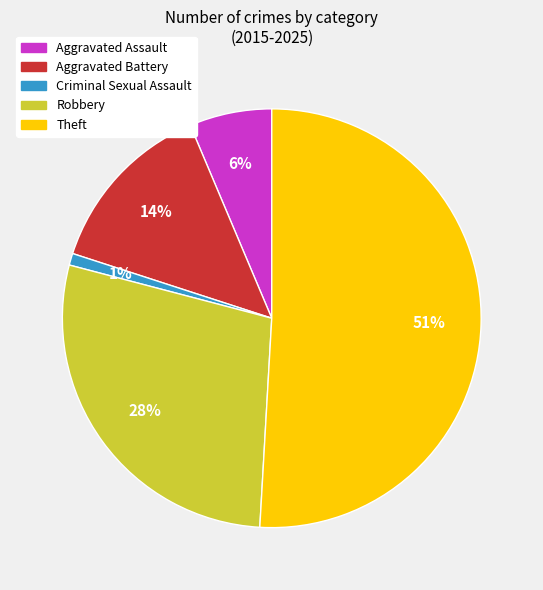

To the nearest percent, what is the difference between the Aggravated Battery and Criminal Sexual Assault slice percentages?

13%